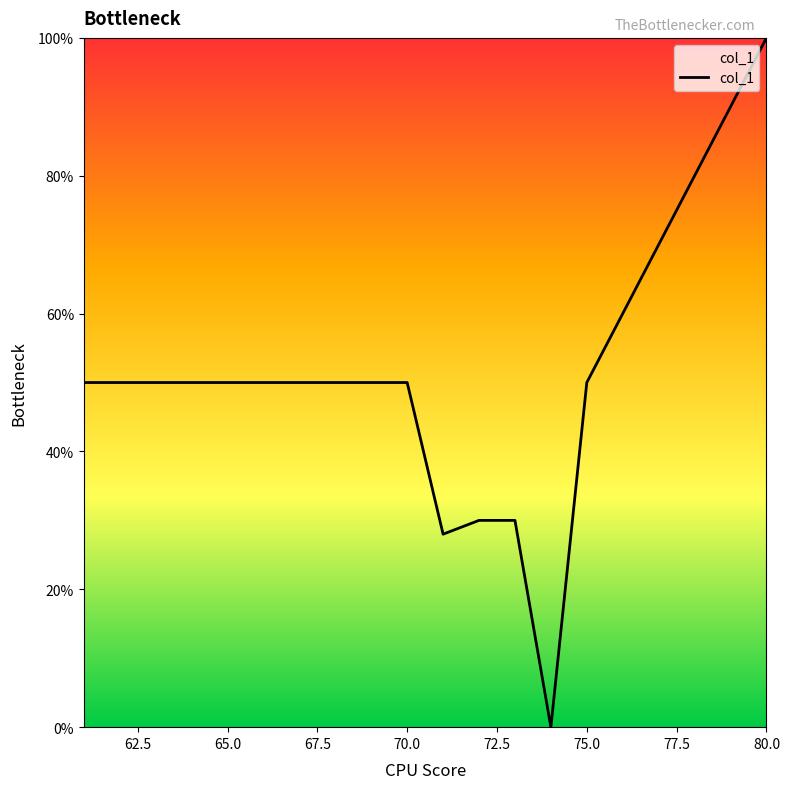

What is the difference between the maximum and minimum values?

100.0